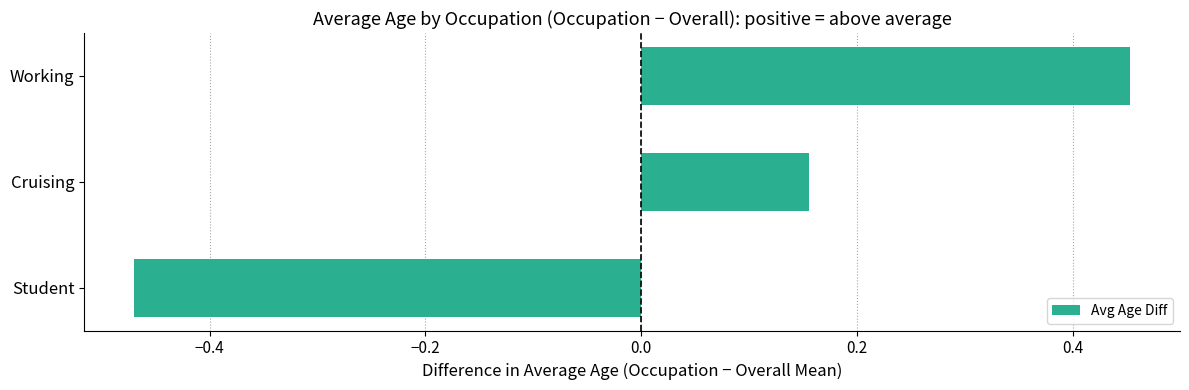

Between Cruising and Student, which is larger?

Cruising